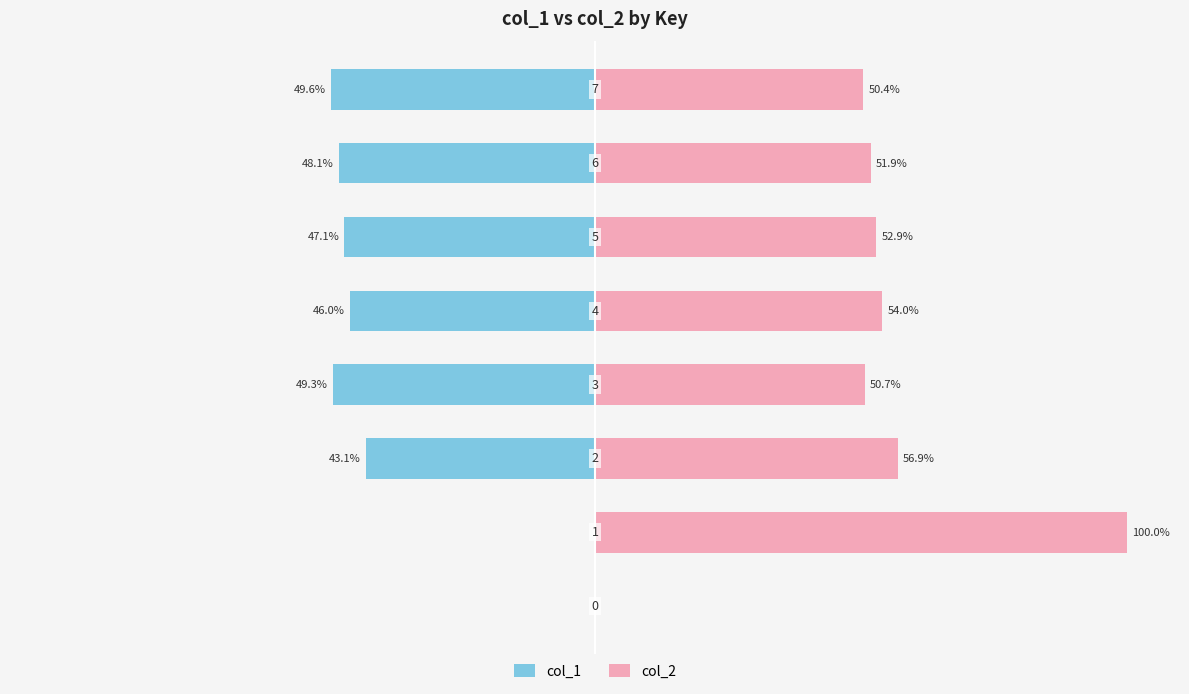

List the series in order of their peak value, highest first.

col_2, col_1